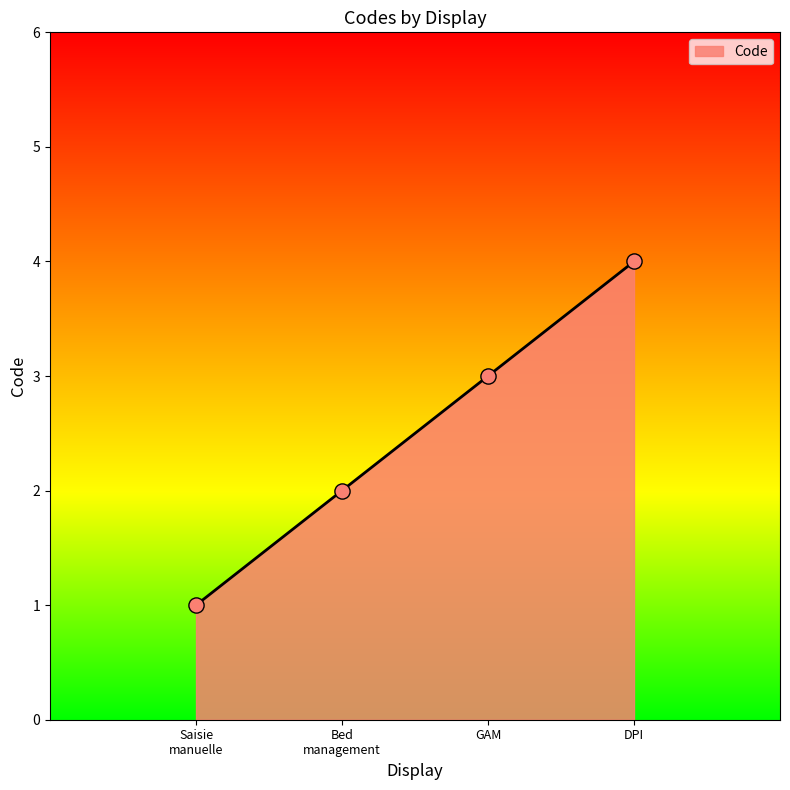

Between DPI and GAM, which is larger?

DPI